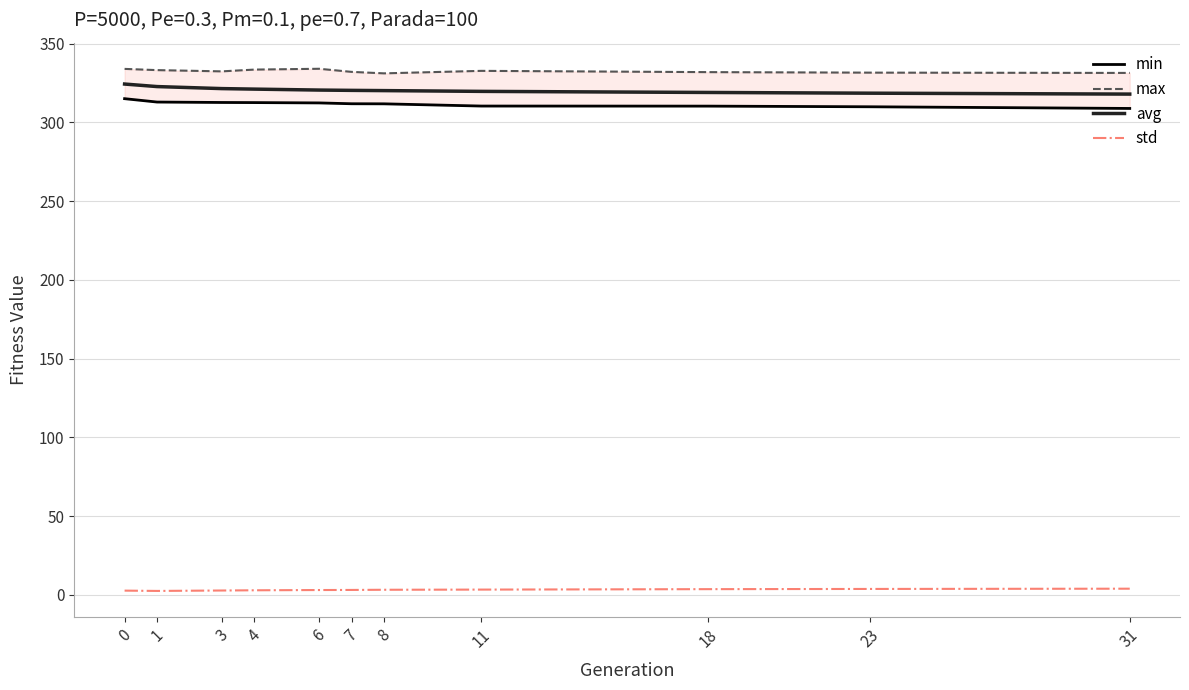

What is the smallest value displayed?

2.5